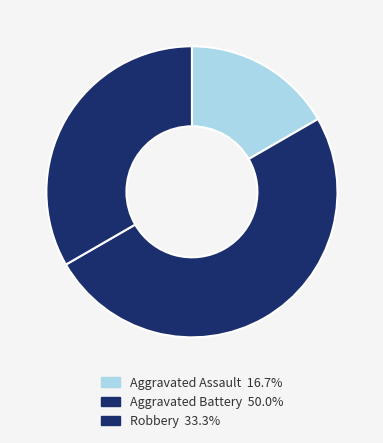

To the nearest percent, what is the average slice percentage?

33%